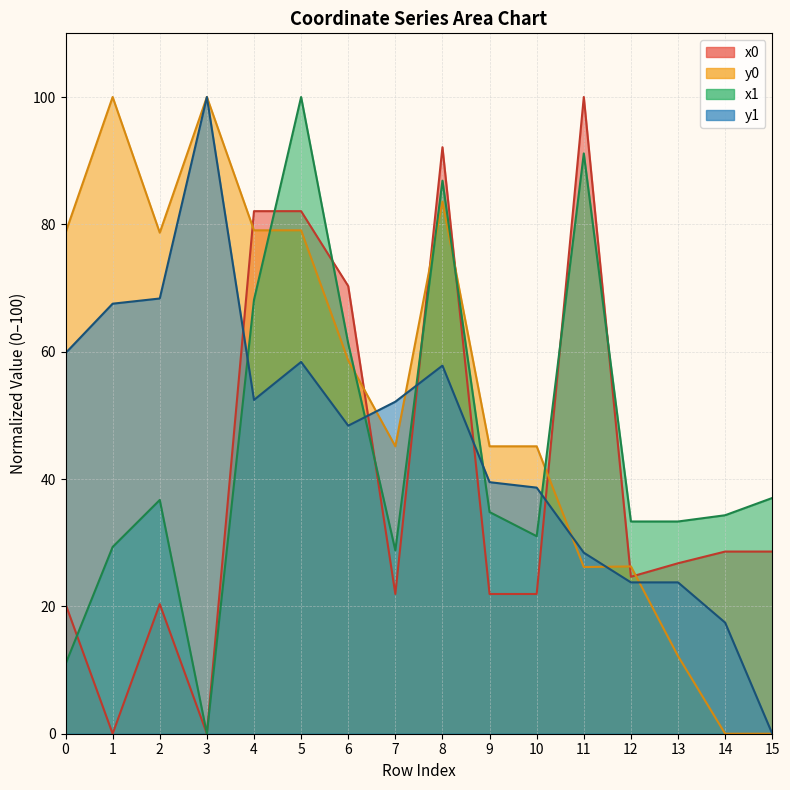

What is the total value across all series at 1?

196.9